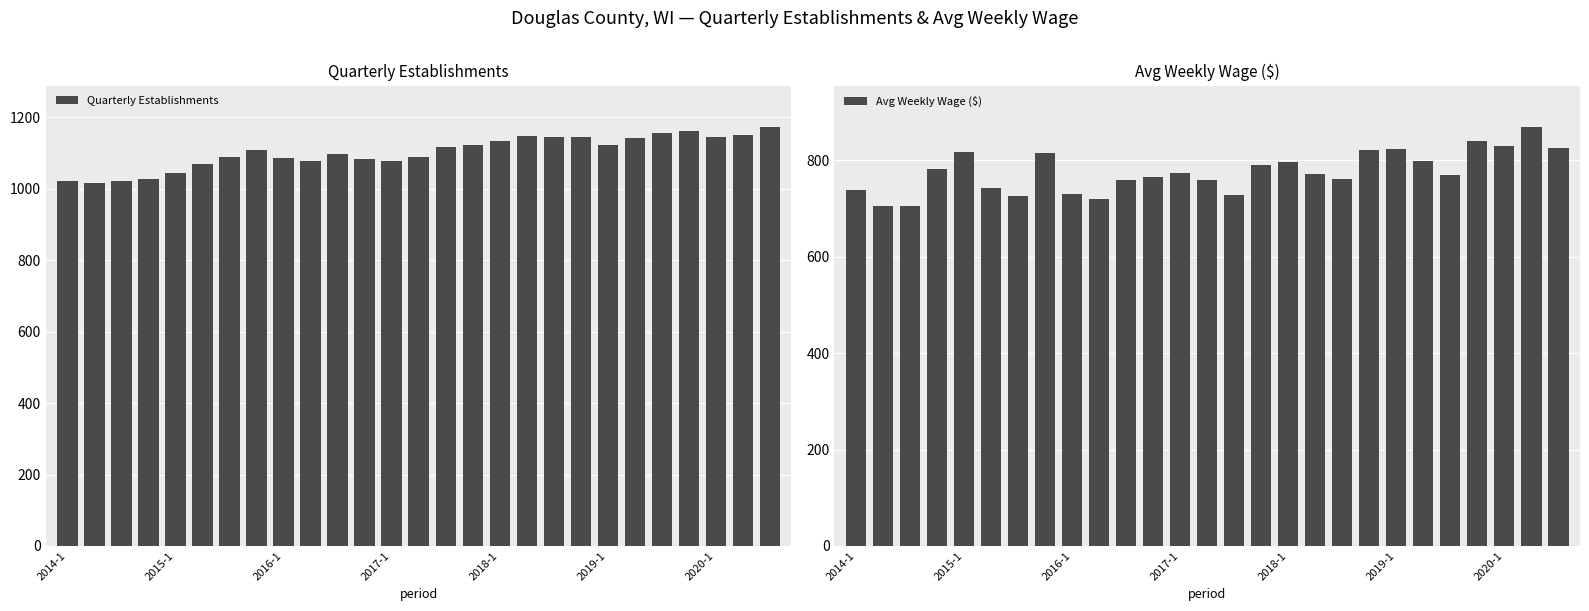

What is the sum of all Avg Weekly Wage ($) values?

20959